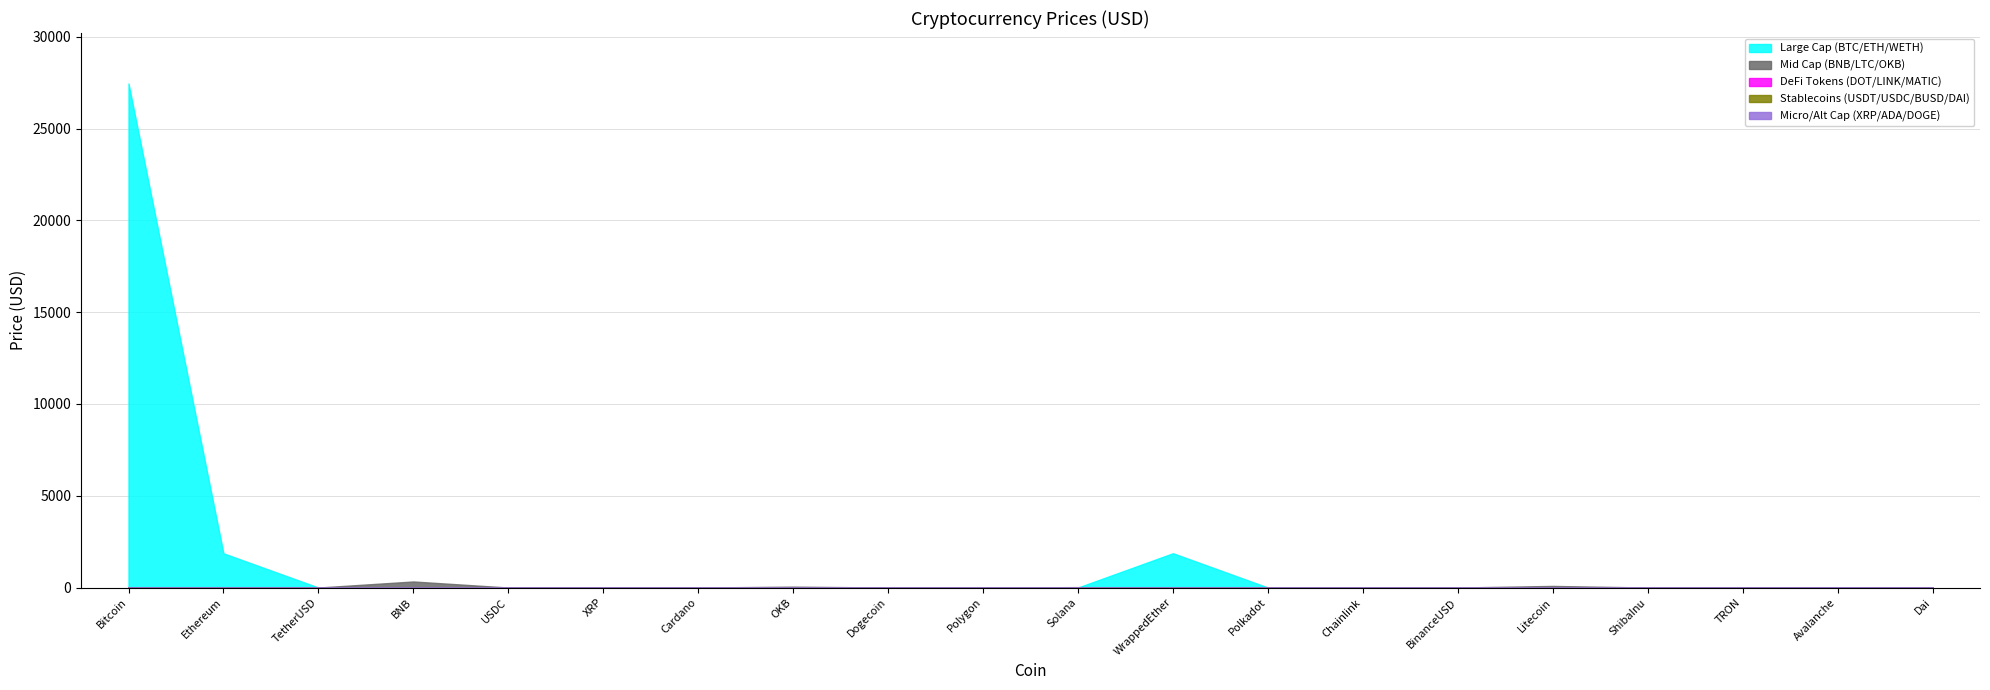

What is the label of the 20th point from the right?

Bitcoin